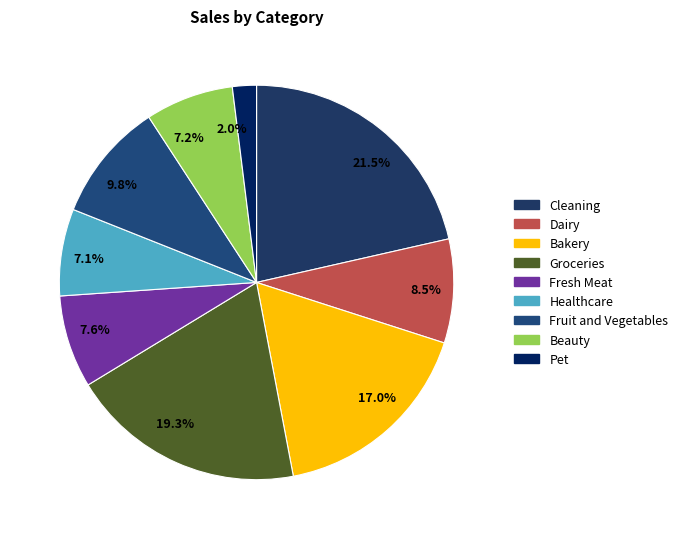

What percentage is NOT represented by 19.3%?

80.7%